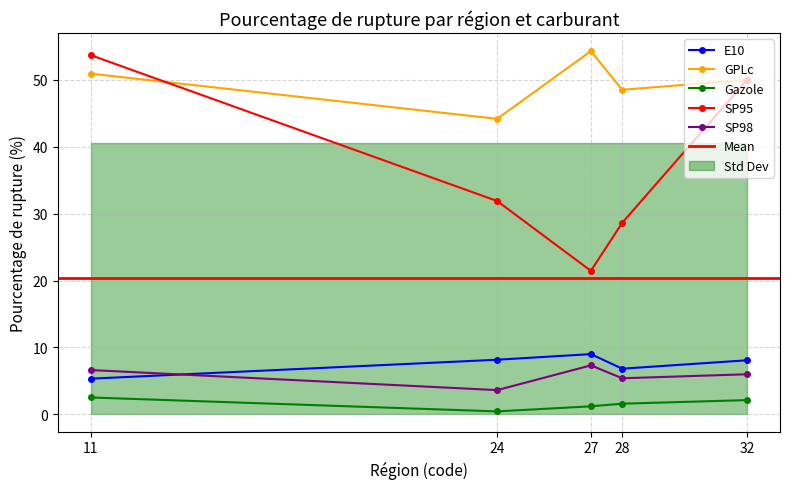

At which label is GPLc closest to 49?

28